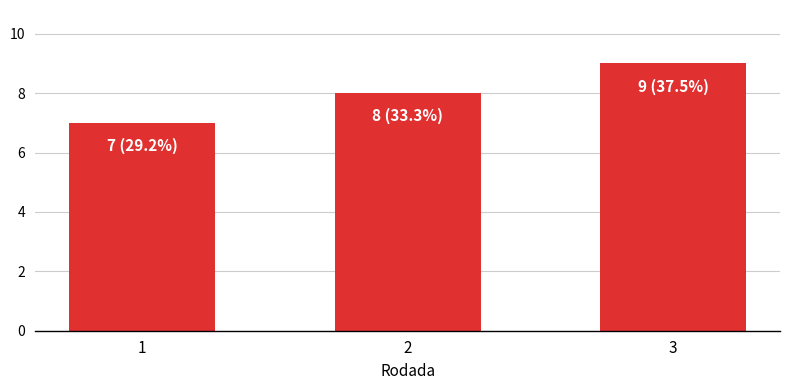

The chart shows a value of 7 at 1. True or false?

True